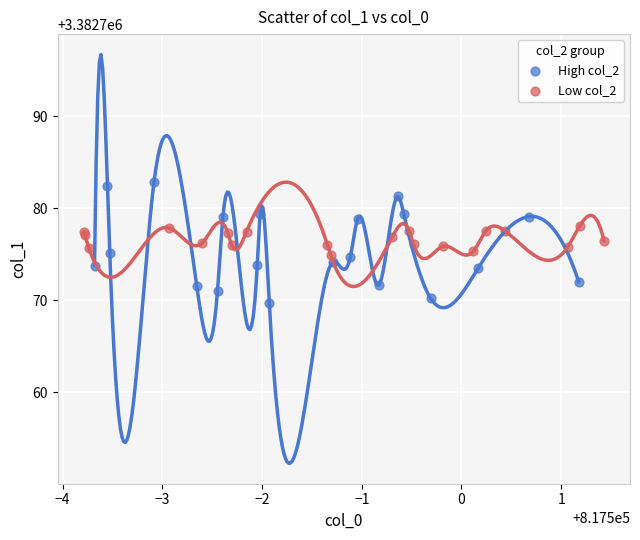

Which series has the widest spread of Y values?

High col_2